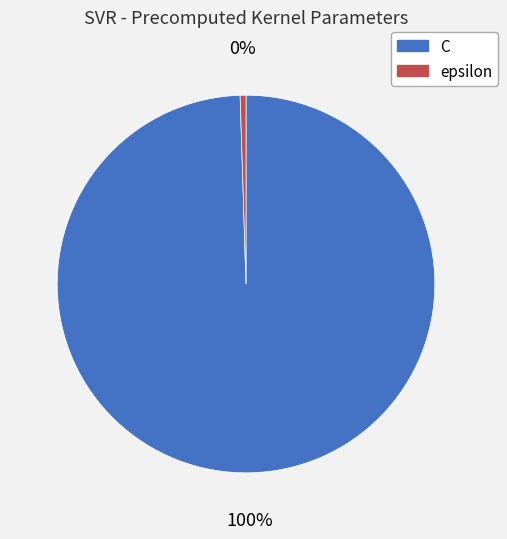

Combined, do C and epsilon account for over 50%?

Yes